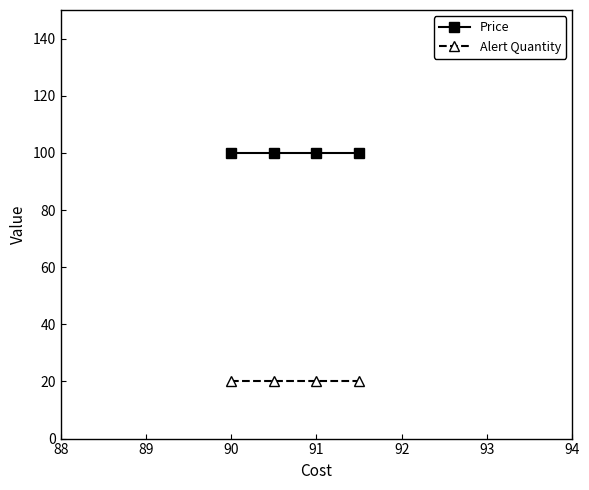

What is the greatest value displayed?

100